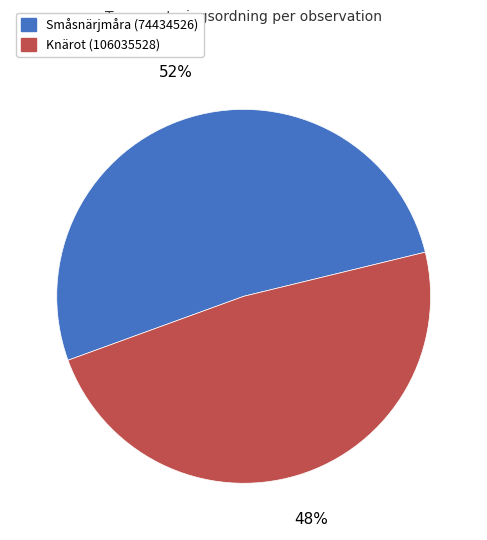

Rank the categories by value from highest to lowest.

Småsnärjmåra (74434526), Knärot (106035528)